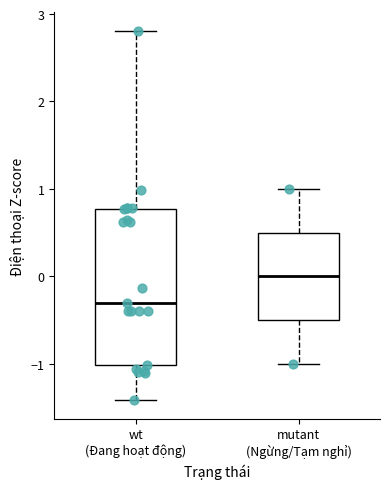

Reading left to right, transcribe this box plot: for each box, give where its median line is, the range the box spans, and where its two whiskers end, as read against the y-axis. The values are not printed on the chart, so give them approximately, as read against the axis.

wt (Đang hoạt động): median -0.3, box -1.0 to 0.8, whiskers -1.4 to 2.8
mutant (Ngừng/Tạm nghỉ): median 0.0, box -0.5 to 0.5, whiskers -1.0 to 1.0